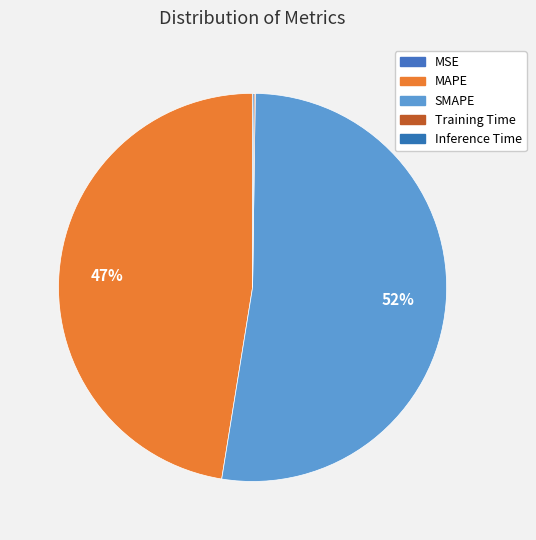

What is the majority slice?

SMAPE